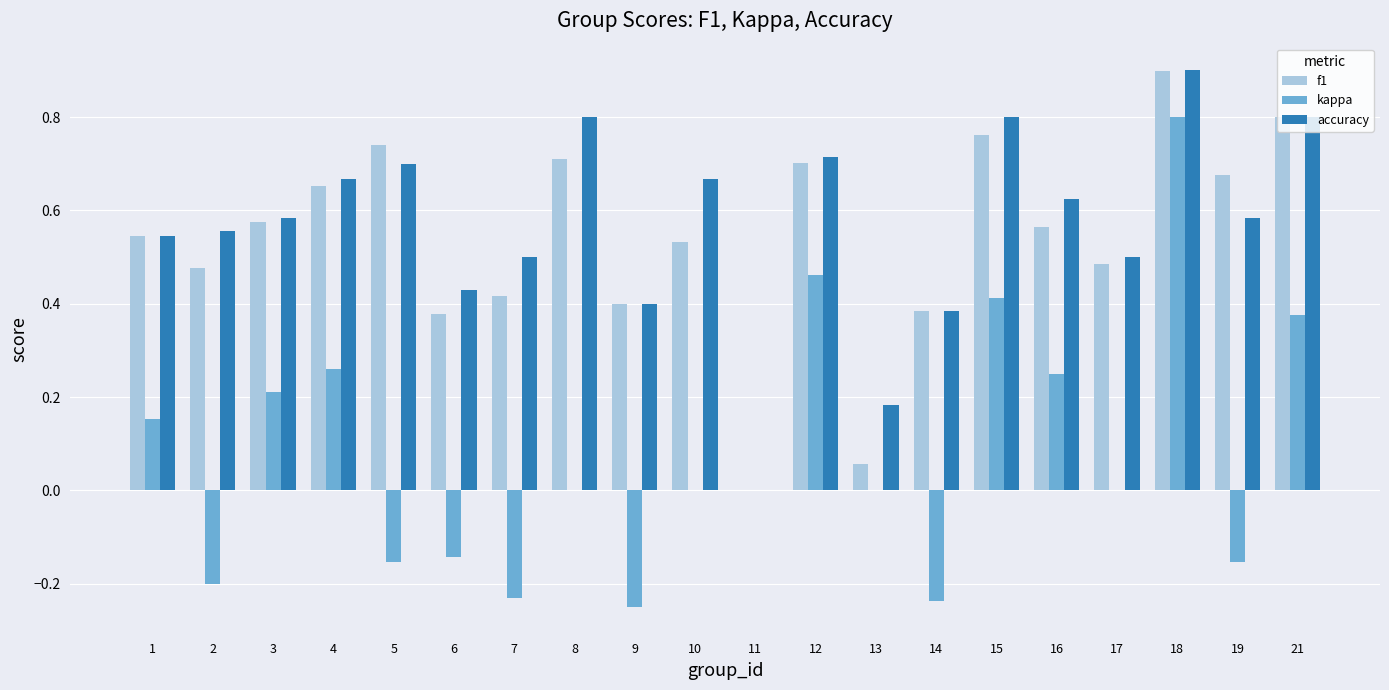

The kappa series shows 0.7 at 11. True or false?

False